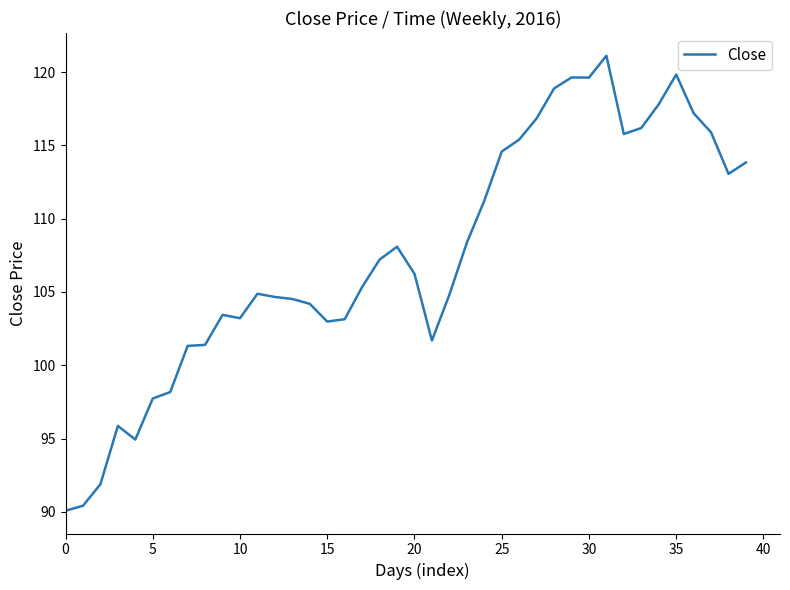

What is the maximum value shown in the chart?

121.1